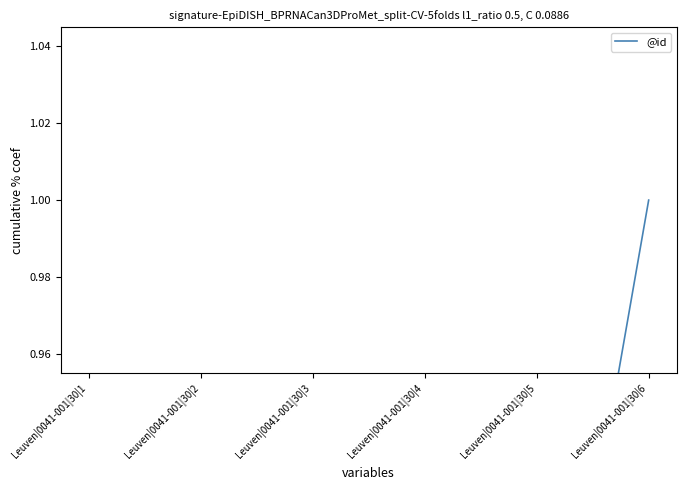

Rank the categories by value from highest to lowest.

Leuven|0041-001|30|6, Leuven|0041-001|30|5, Leuven|0041-001|30|4, Leuven|0041-001|30|3, Leuven|0041-001|30|2, Leuven|0041-001|30|1